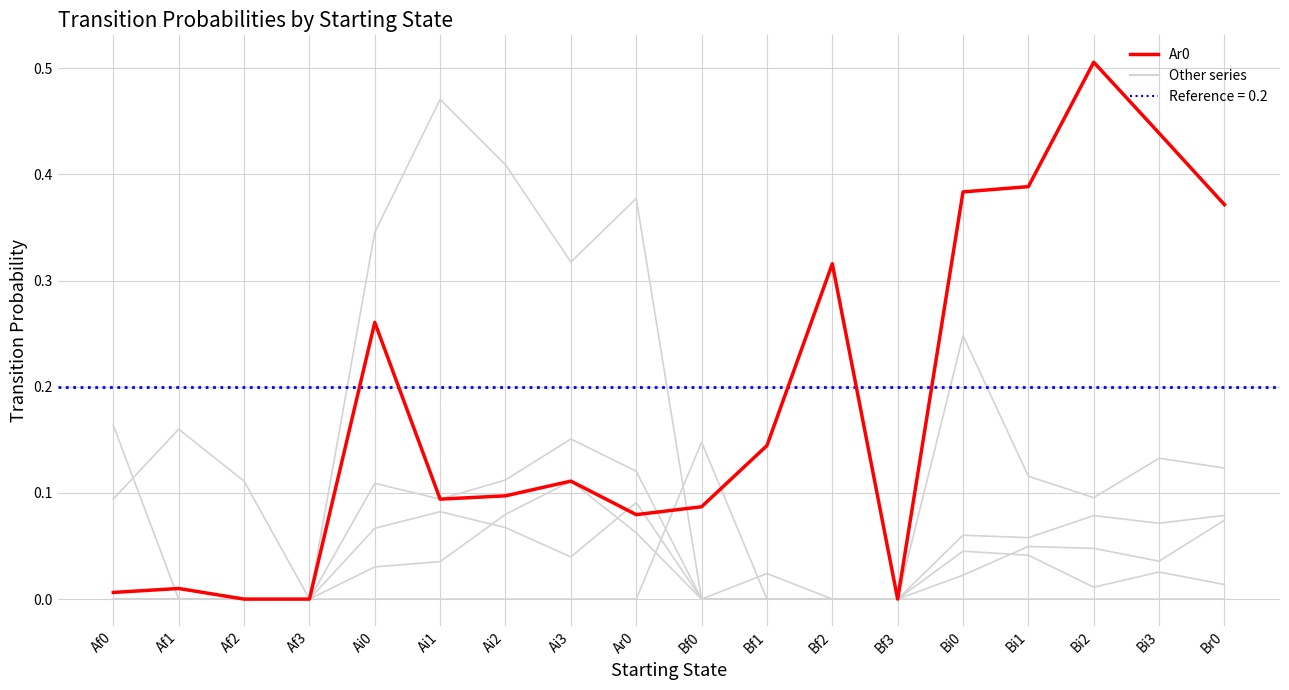

Which series has the widest spread of values?

Ar0